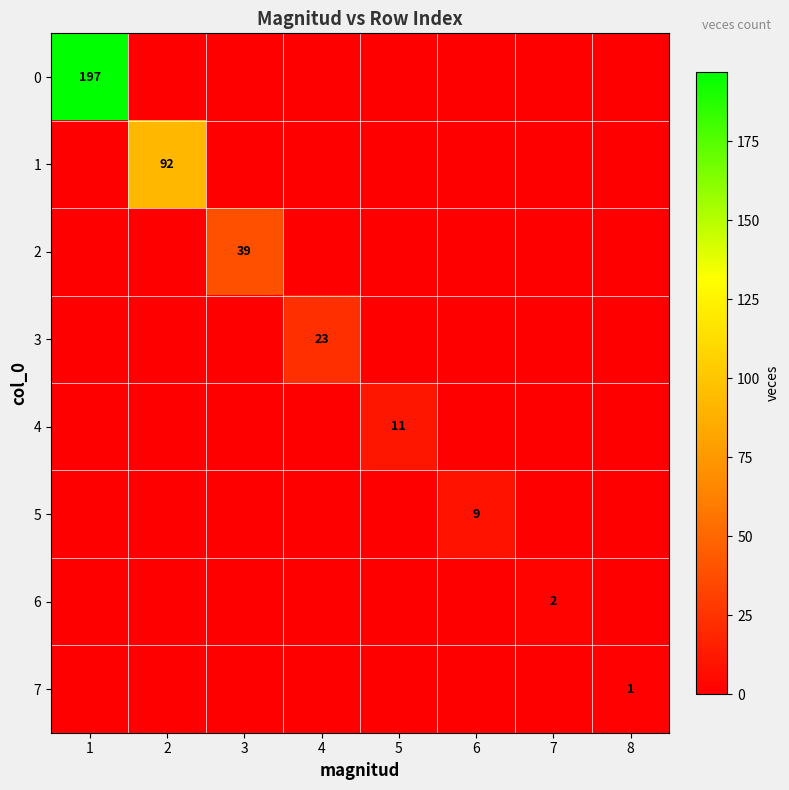

Is it true that 2 equals 62 at 3?

False